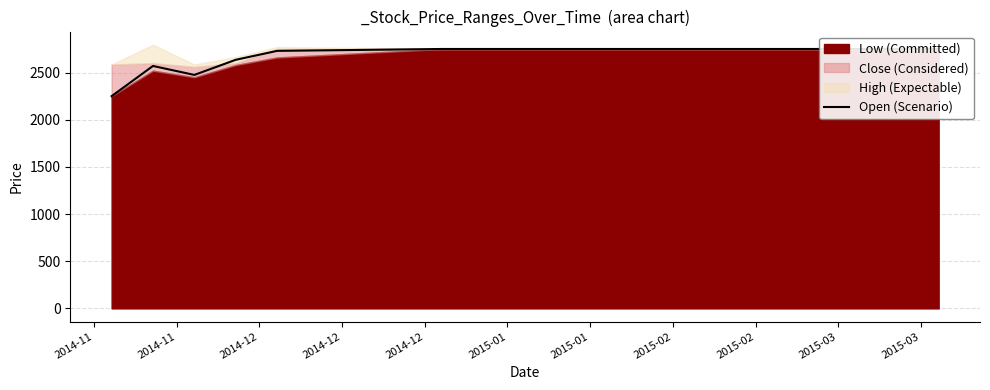

At which category does the chart reach its minimum across all series?

2014-11